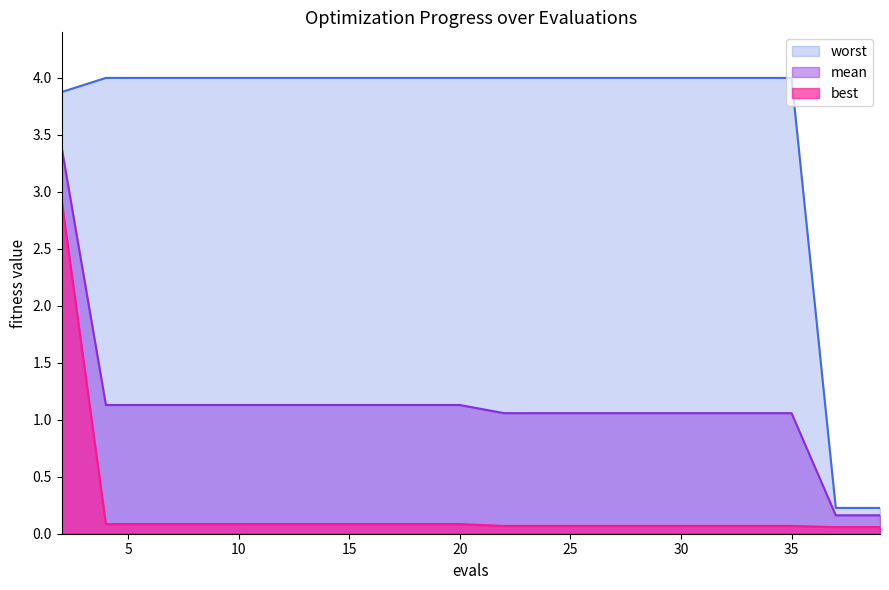

Read the best value at 4.

0.1